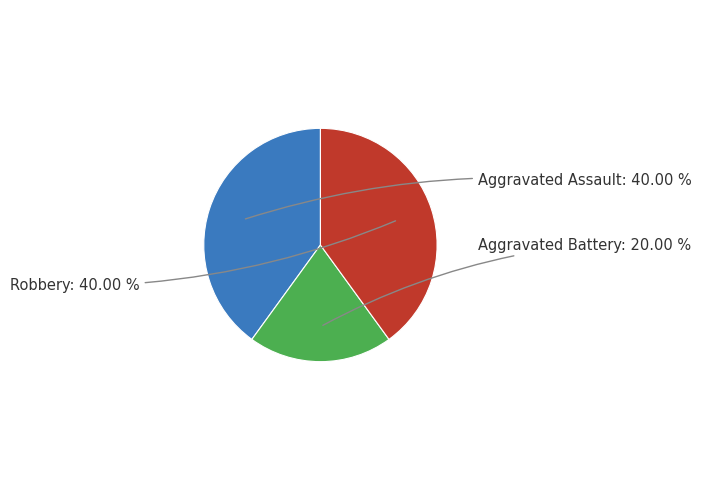

True or false: Aggravated Battery accounts for 31% of the total.

False